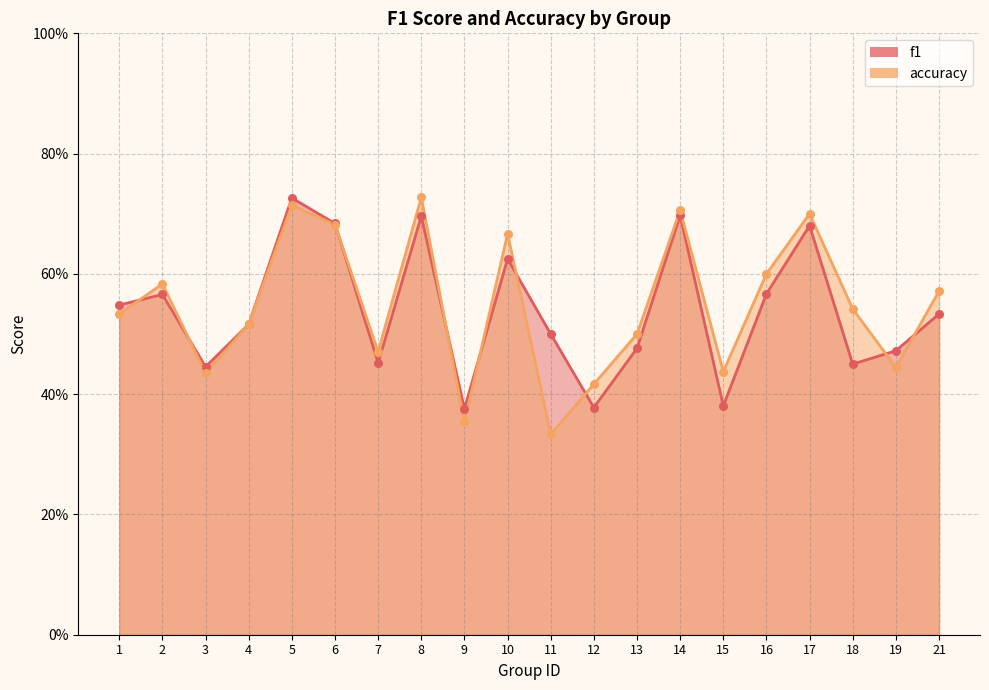

Which series reaches the minimum Y coordinate?

accuracy